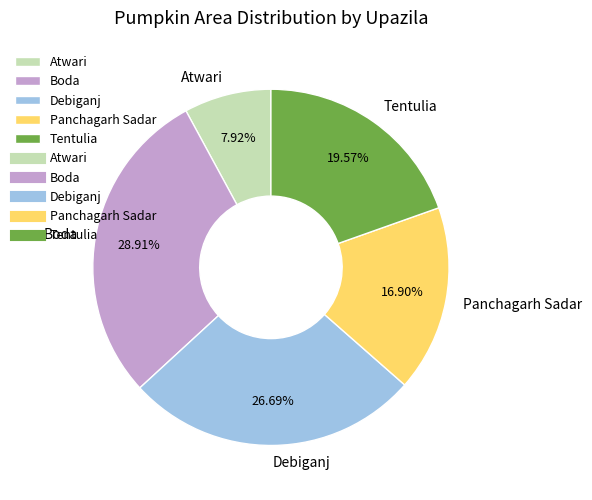

Count the number of slices in the pie.

5